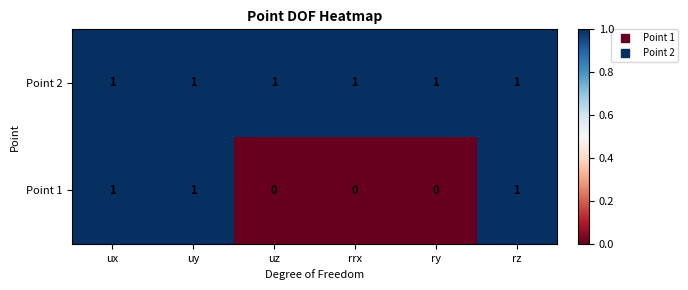

Which series has the largest total across all categories?

Point 2